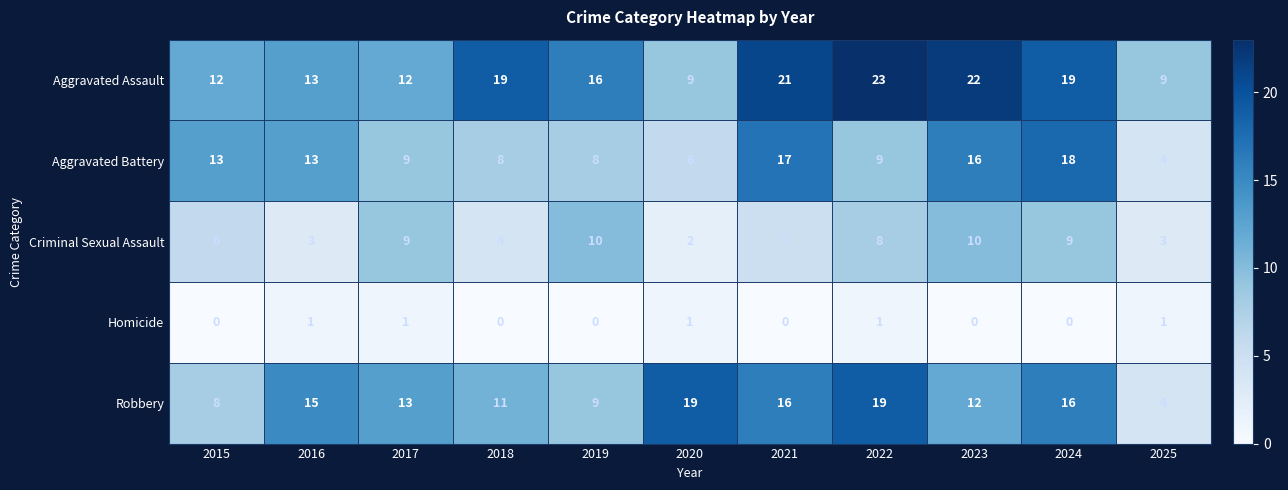

The value of Robbery at 2020 is 19. True or false?

True